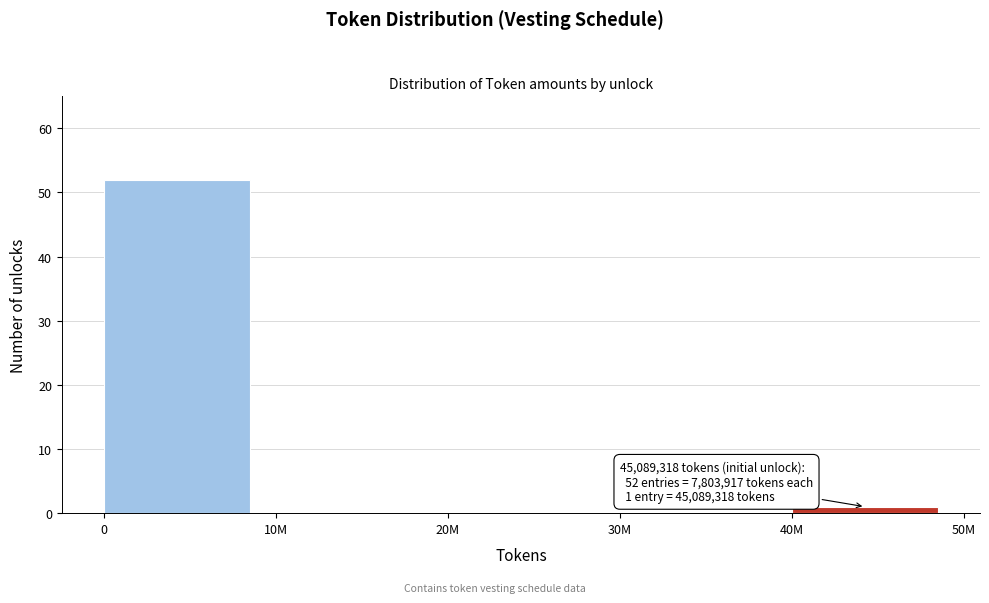

Reading left to right, transcribe all the data shown in this chart.

0=52	10M=0	20M=0	30M=0	40M=1